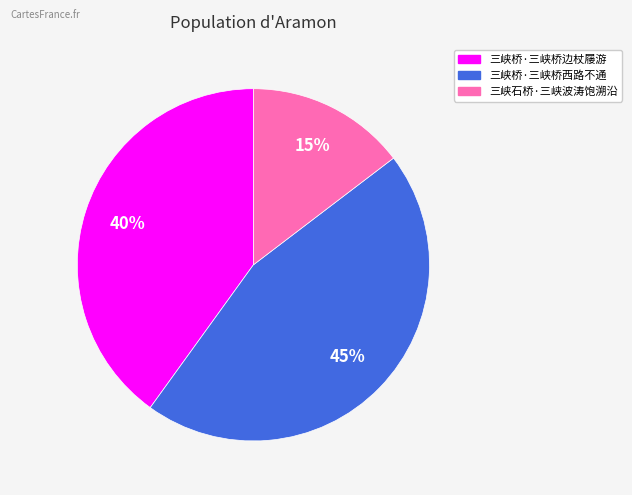

Does 三峡桥·三峡桥西路不通 represent more than half of the total?

No